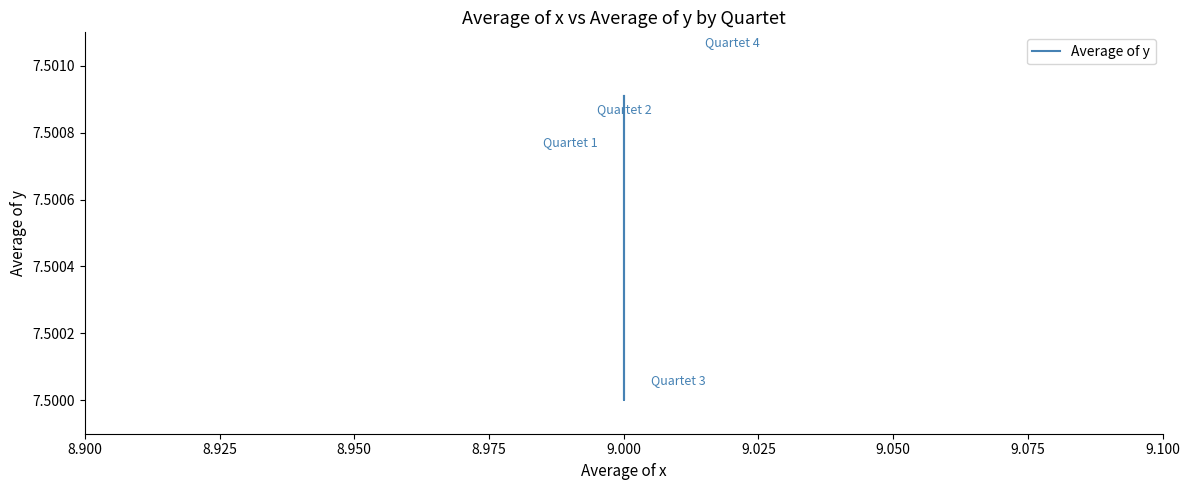

Reading left to right, extract all data points from this chart.

7.5	7.5	7.5	7.5